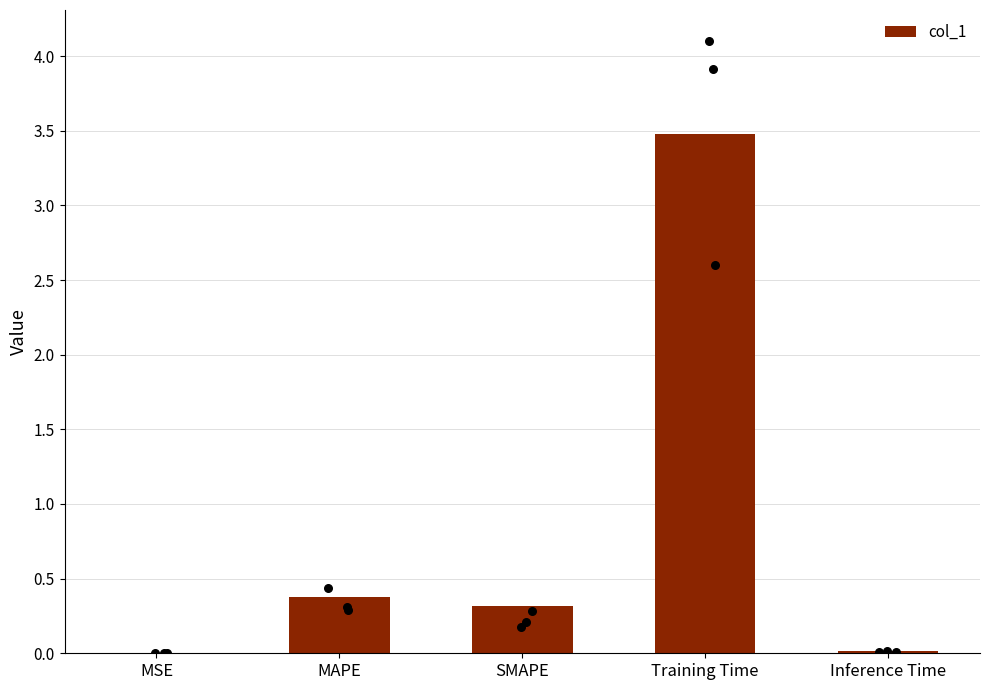

Between SMAPE and Inference Time, which is larger?

SMAPE